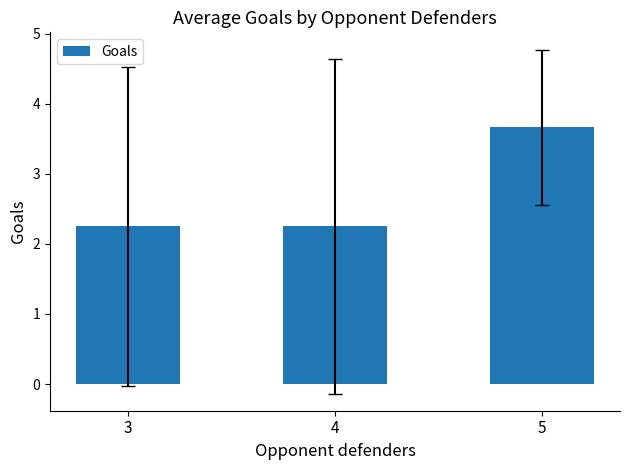

What is the sum of all values?

8.2